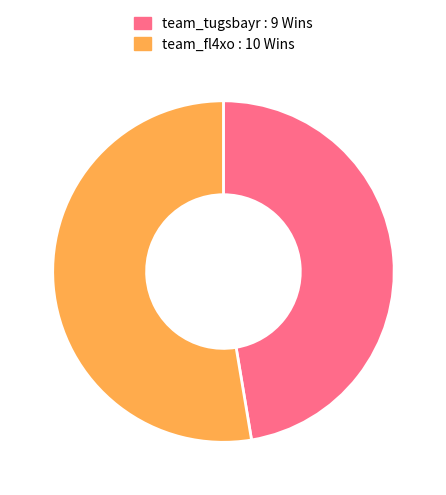

Is it true that team_fl4xo : 10 Wins is 53% of the pie?

True